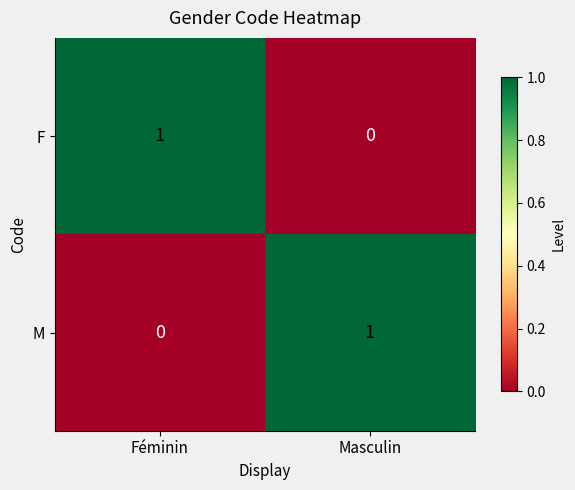

Reading left to right, extract all data points from this chart.

F: 1	0
M: 0	1